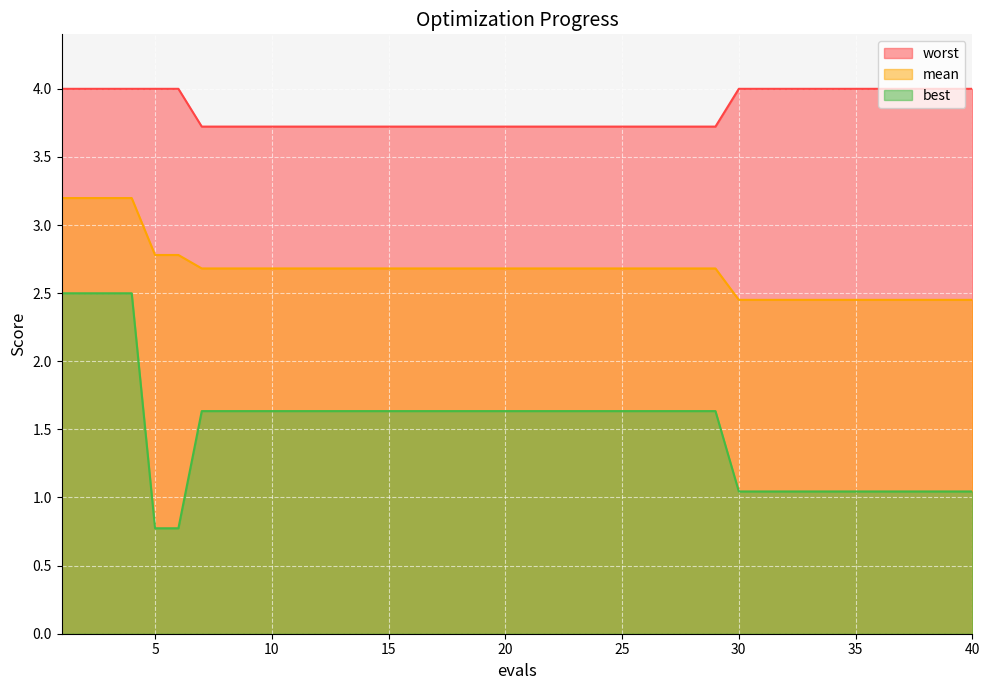

What are all the series names shown in the legend?

worst, mean, best